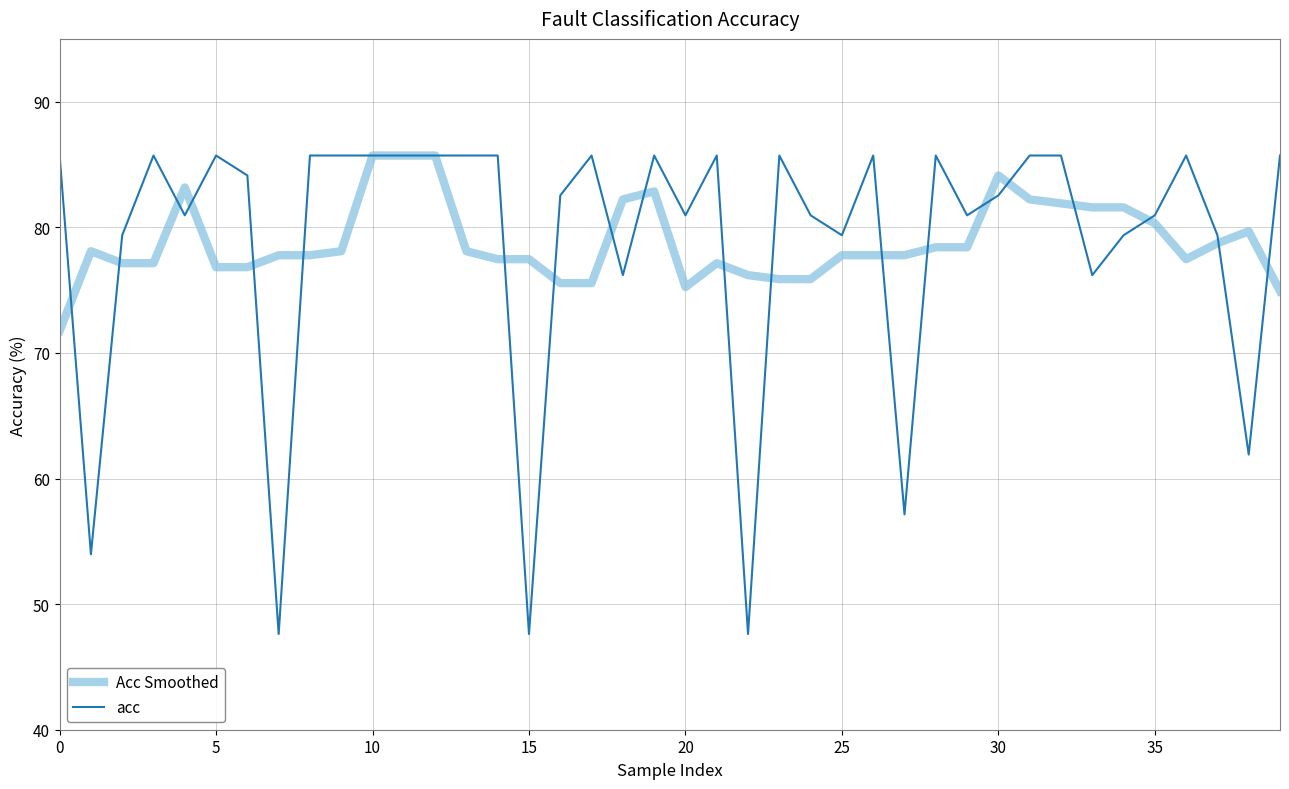

What is the greatest value displayed?

85.7